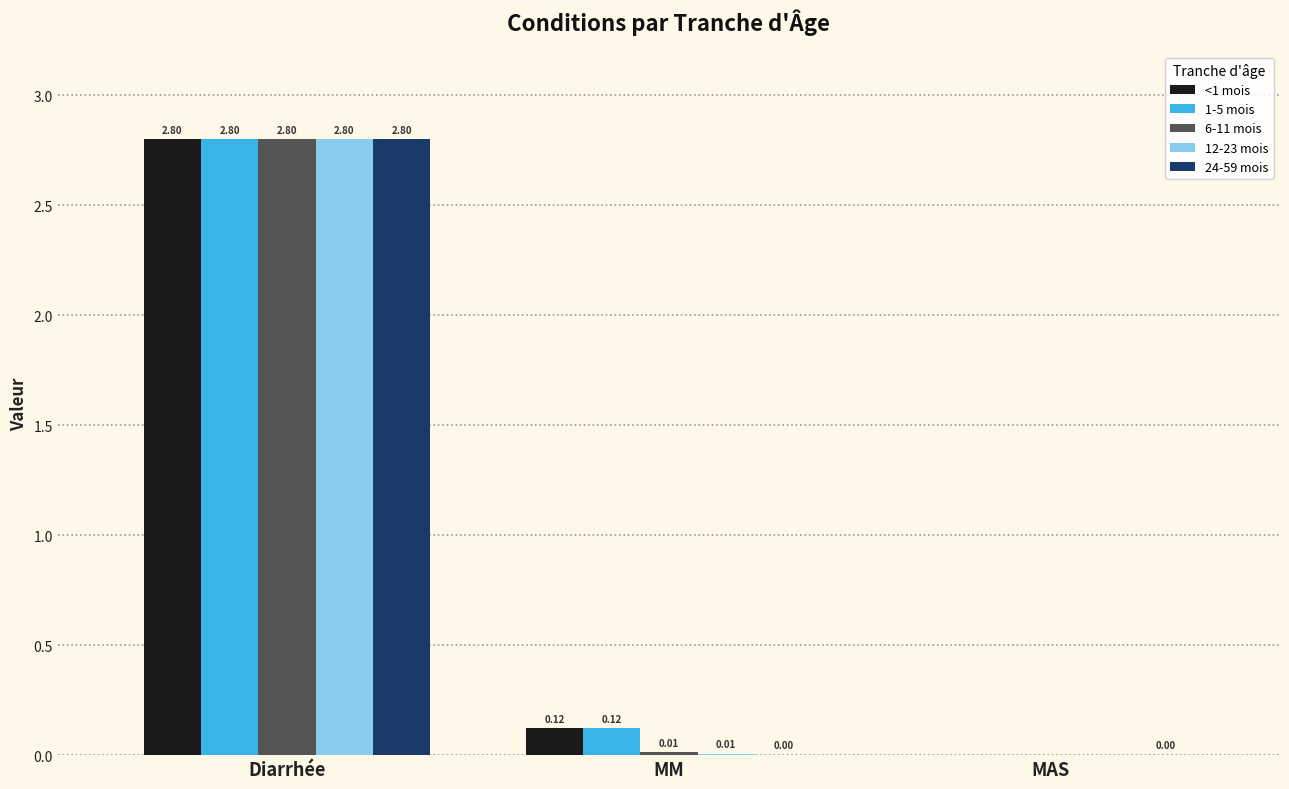

What is the sum of all <1 mois values?

2.9